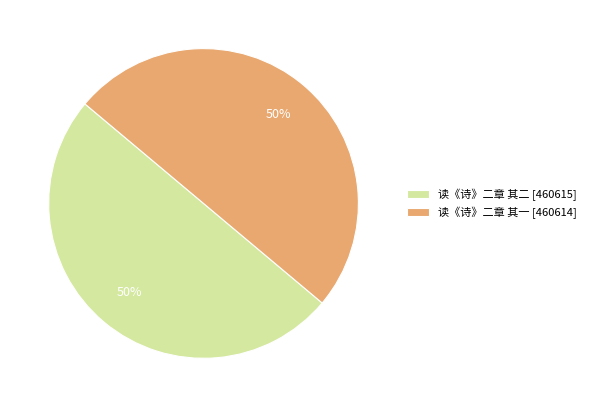

To the nearest percent, what is the average slice percentage?

50%